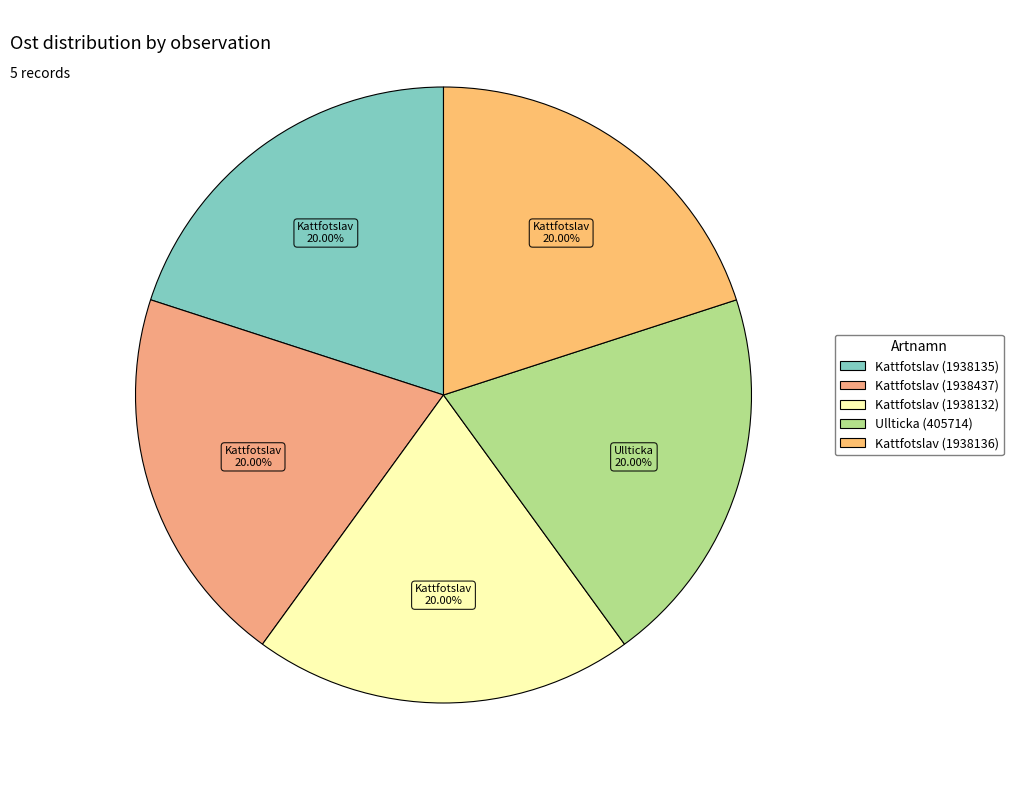

Count the number of slices in the pie.

5